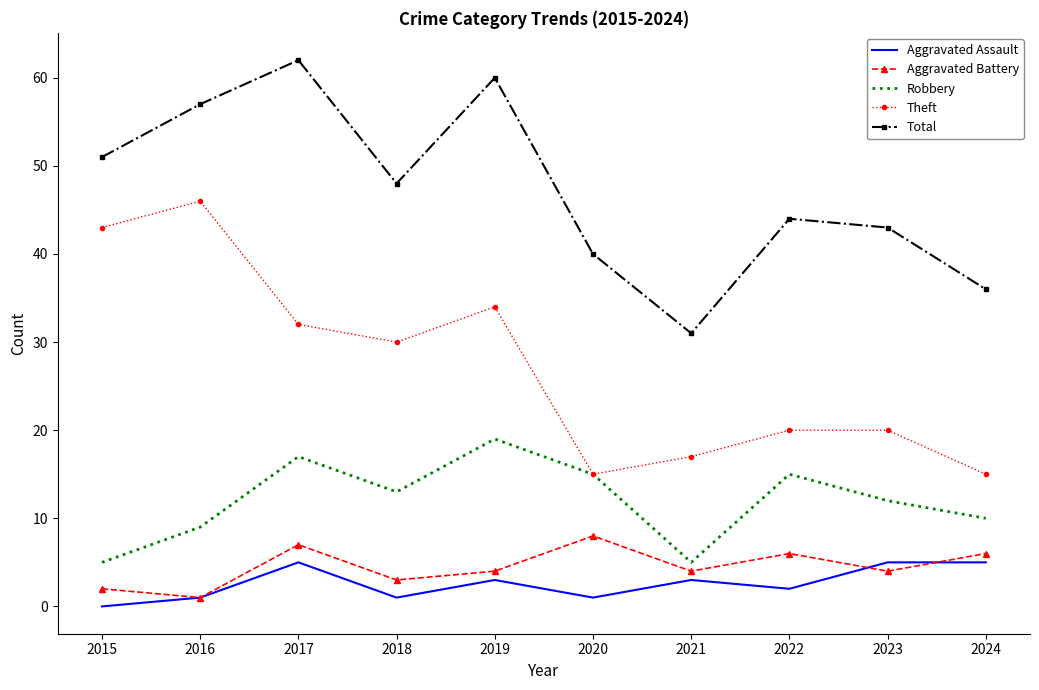

The value of Theft at 2021 is 9. True or false?

False